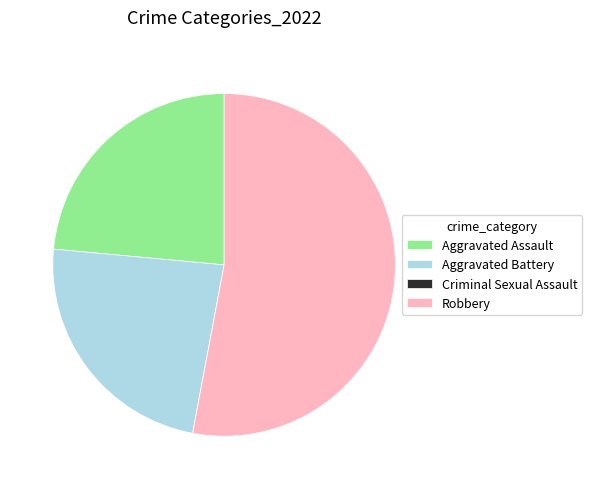

Which category has the biggest portion of the pie?

Robbery